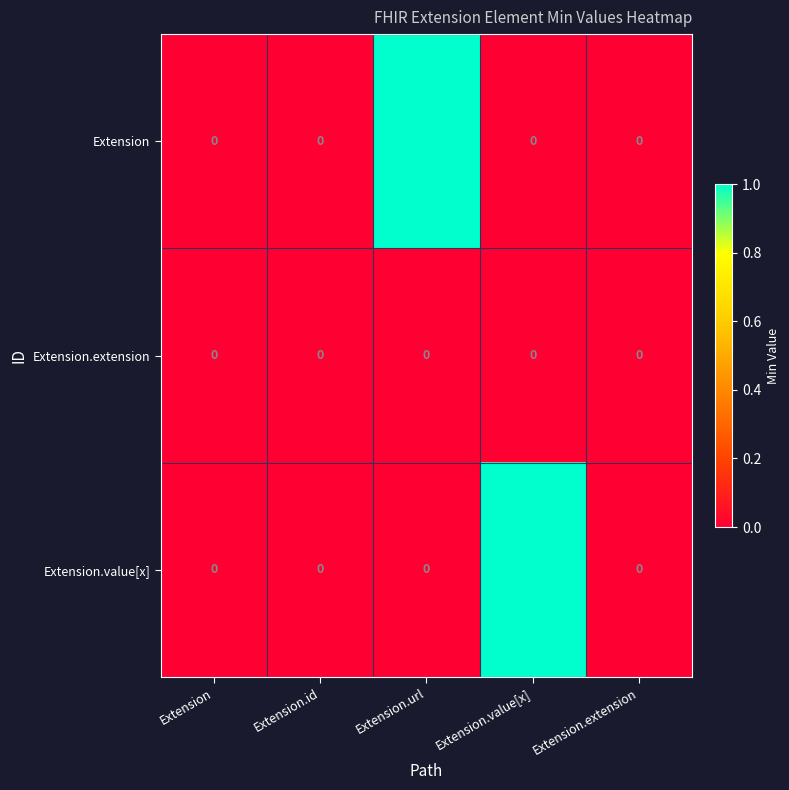

Which series changed the most between Extension.id and Extension.value[x]?

Extension.value[x]